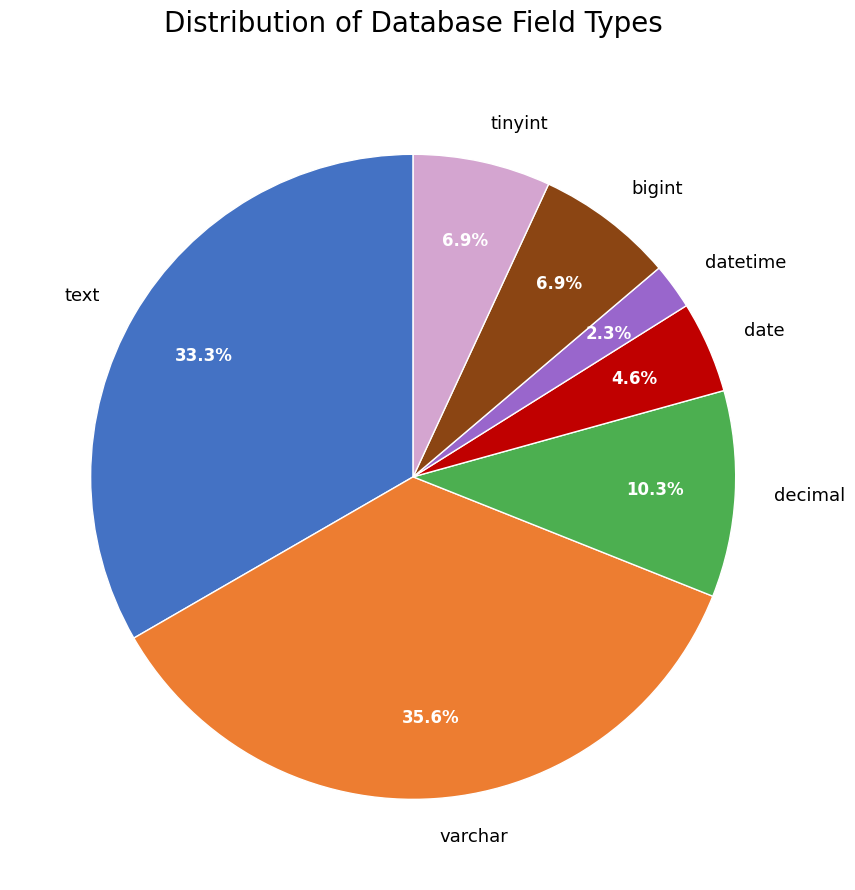

What percentage do text and tinyint together represent?

40.2%